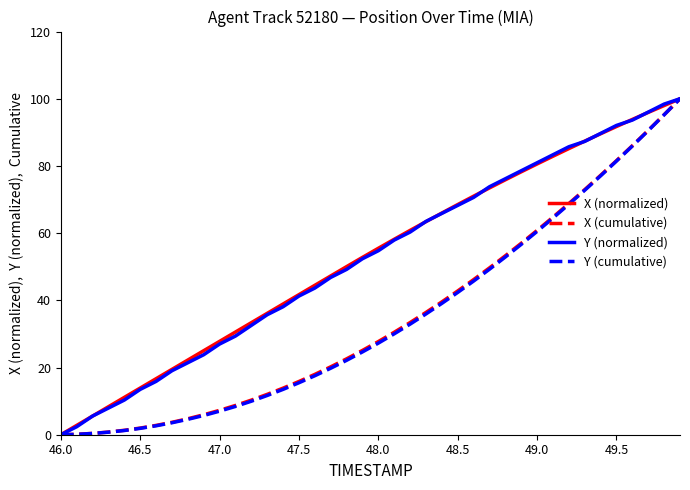

What is the maximum value for Y (normalized)?

100.0